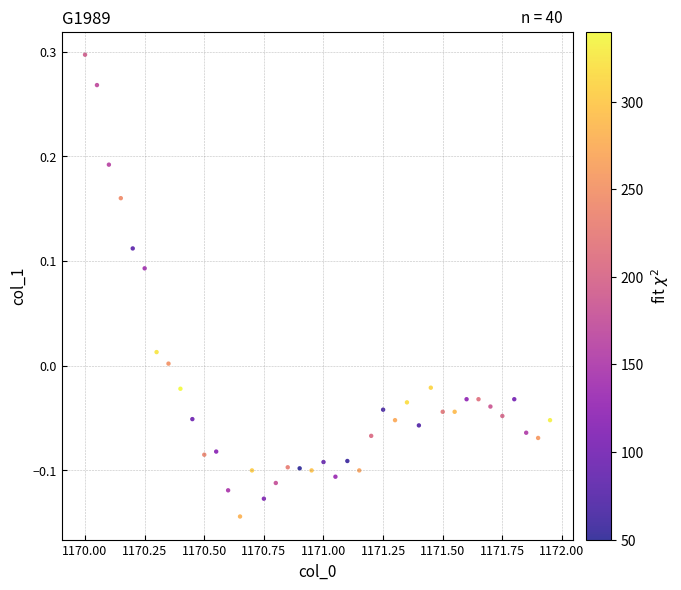

What is the range of X values (max minus min)?

2.0